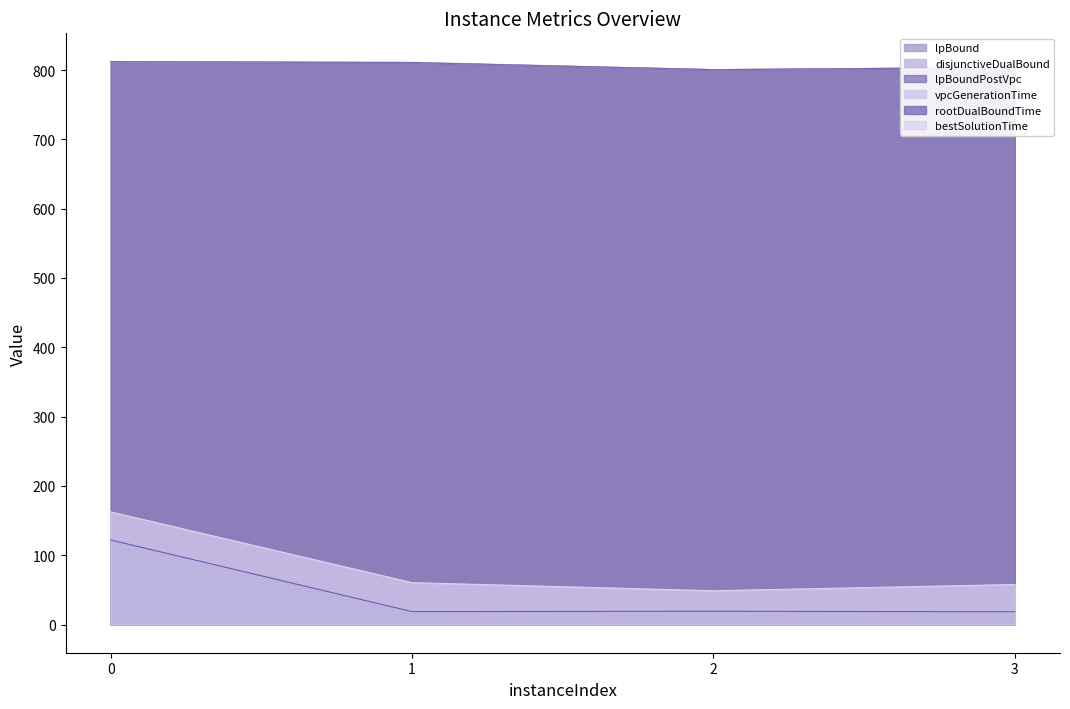

Reading right to left, extract all data points from this chart.

lpBound: 3=803.7	2=800.5	1=810.7	0=811.3
disjunctiveDualBound: 3=803.9	2=800.5	1=811.1	0=812.3
lpBoundPostVpc: 3=803.7	2=800.5	1=810.8	0=812.3
vpcGenerationTime: 3=17.9	2=18.7	1=18.2	0=121.4
rootDualBoundTime: 3=18.4	2=19.2	1=18.7	0=121.9
bestSolutionTime: 3=57.8	2=48.8	1=60.5	0=162.6